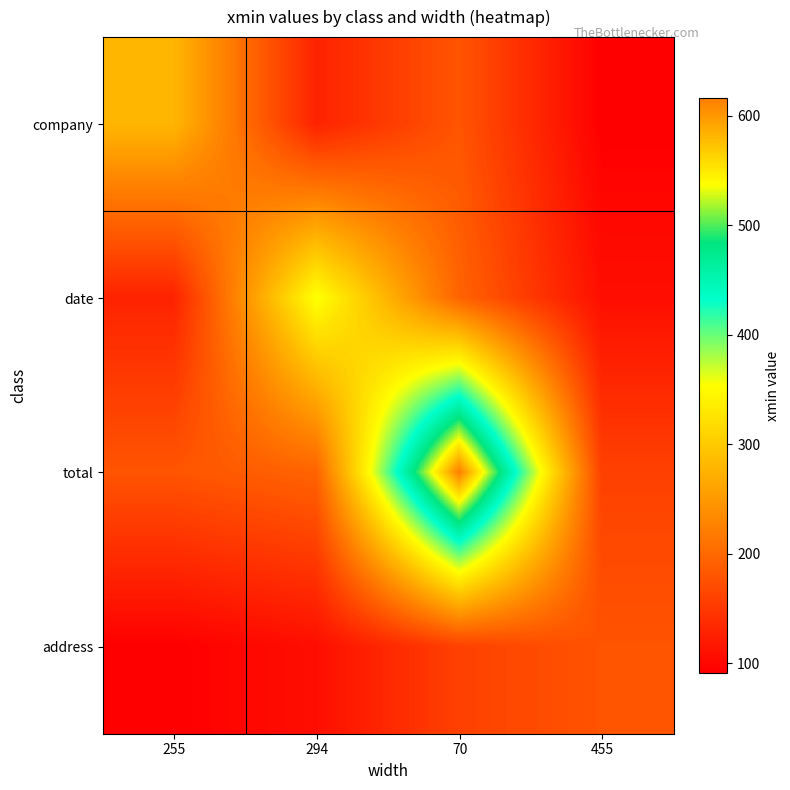

Which series has the largest total across all categories?

total